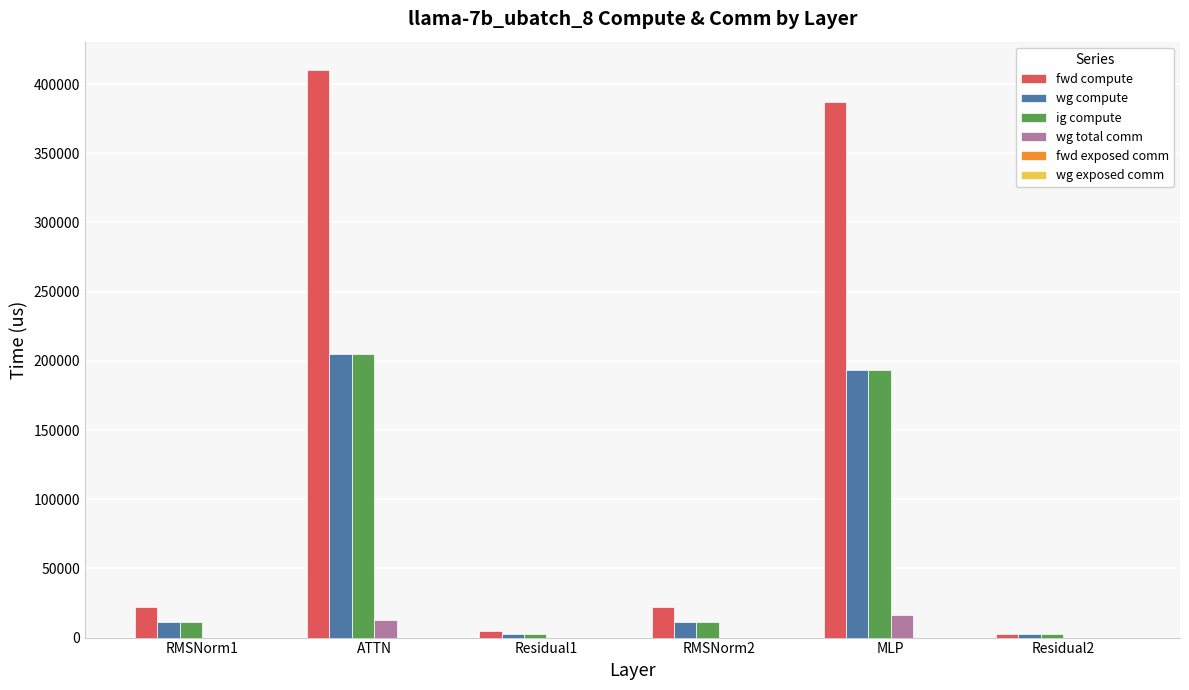

Which series changed the most between ATTN and RMSNorm2?

fwd compute